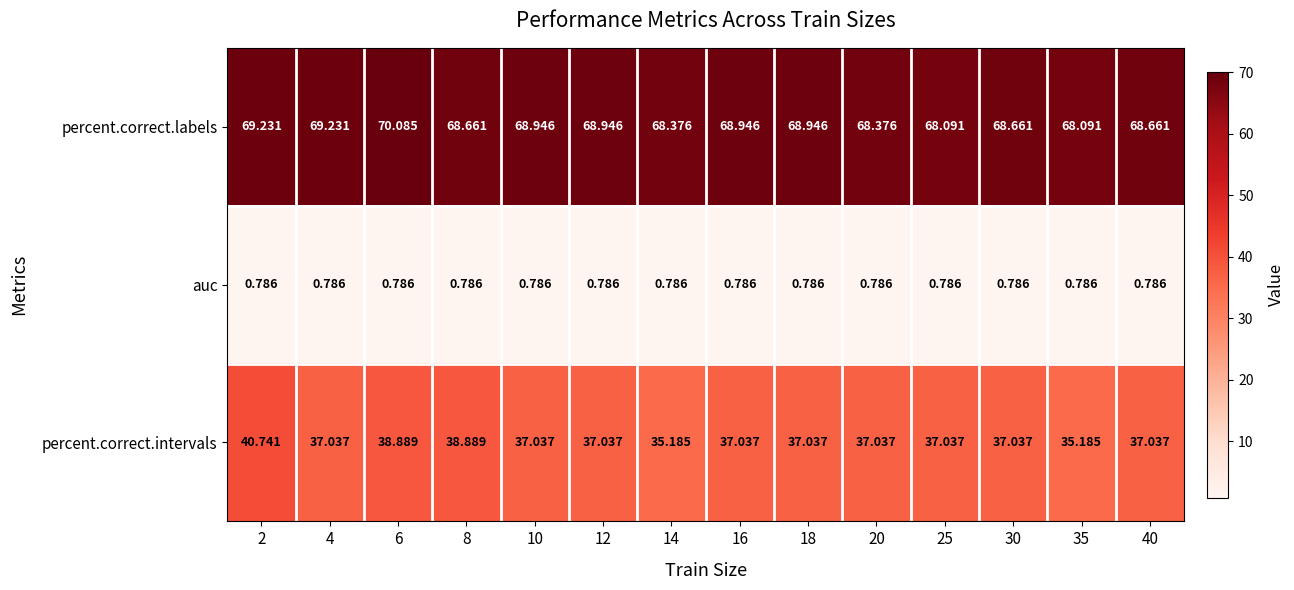

Is the value of auc at 4 greater than the value of percent.correct.intervals at 20?

No